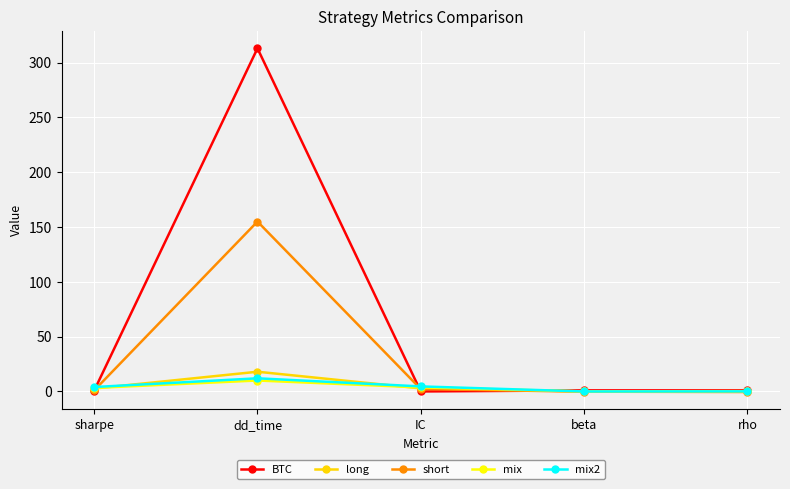

Which series has the largest range (max minus min)?

BTC